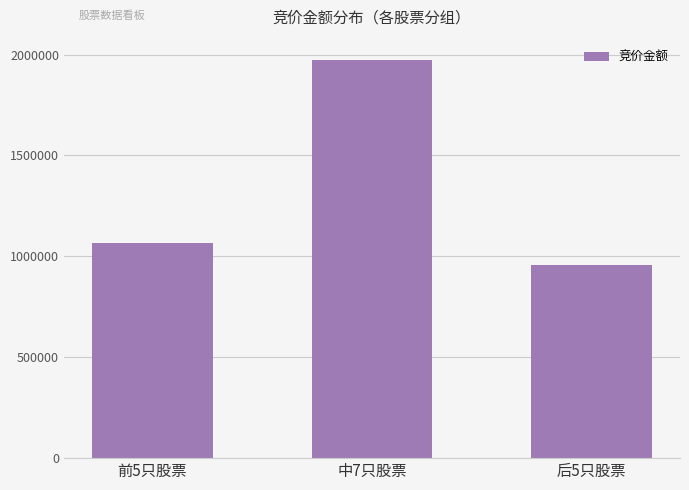

What position from the right is 前5只股票?

3